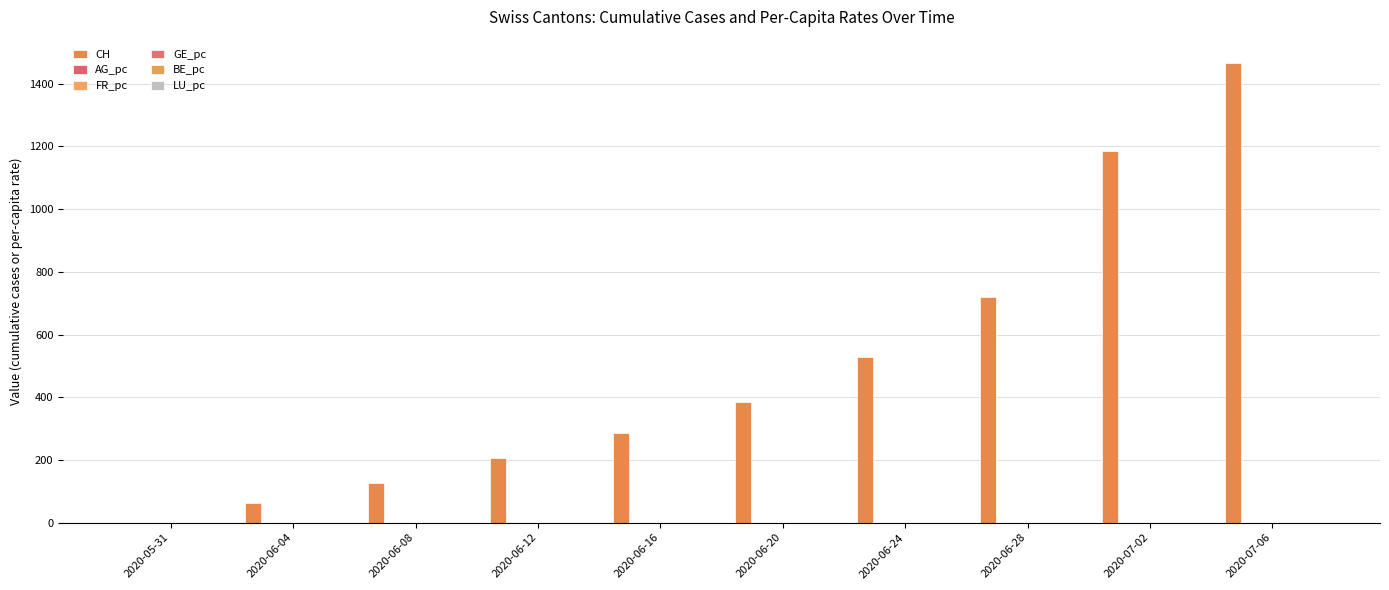

List the labels in order of AG_pc value, largest first.

2020-07-06, 2020-07-02, 2020-06-28, 2020-06-24, 2020-06-20, 2020-06-16, 2020-06-12, 2020-06-08, 2020-06-04, 2020-05-31